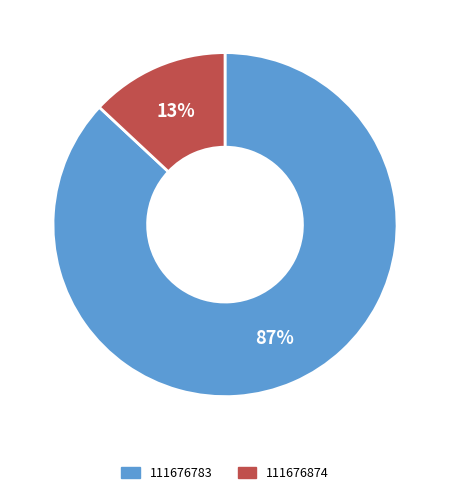

Which has a higher value, 111676783 or 111676874?

111676783